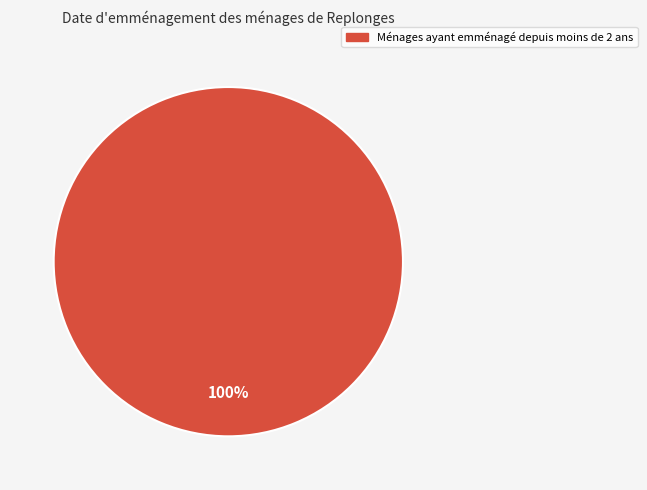

Does any single category account for the majority?

Yes